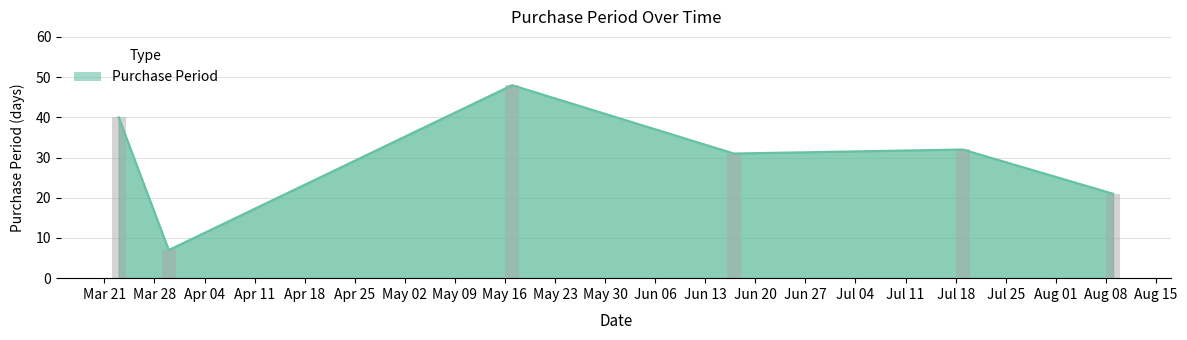

How many data points are above 32?

2